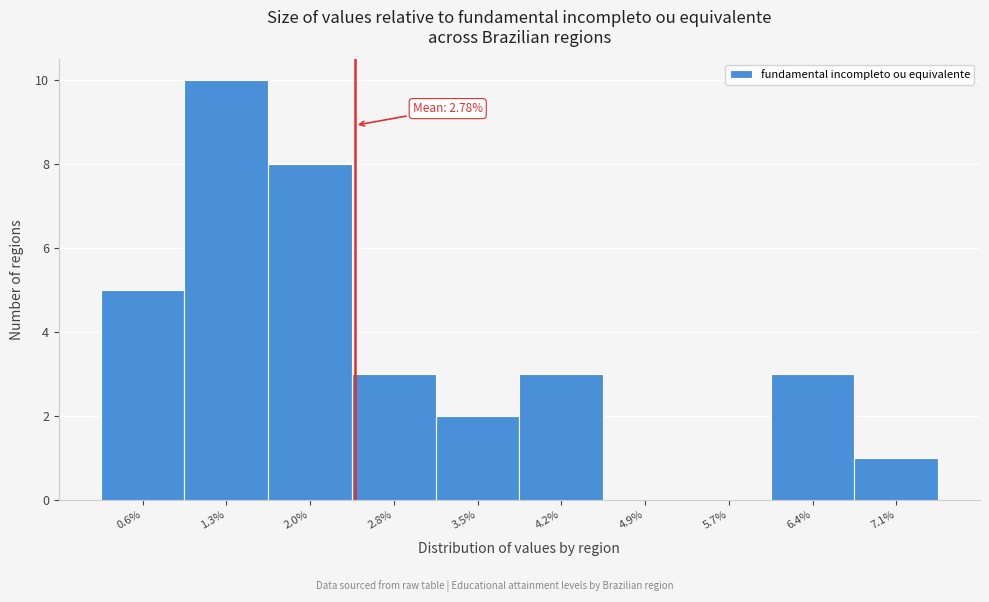

Reading left to right, transcribe all the data shown in this chart.

0.6%=5	1.3%=10	2.0%=8	2.8%=3	3.5%=2	4.2%=3	4.9%=0	5.7%=0	6.4%=3	7.1%=1